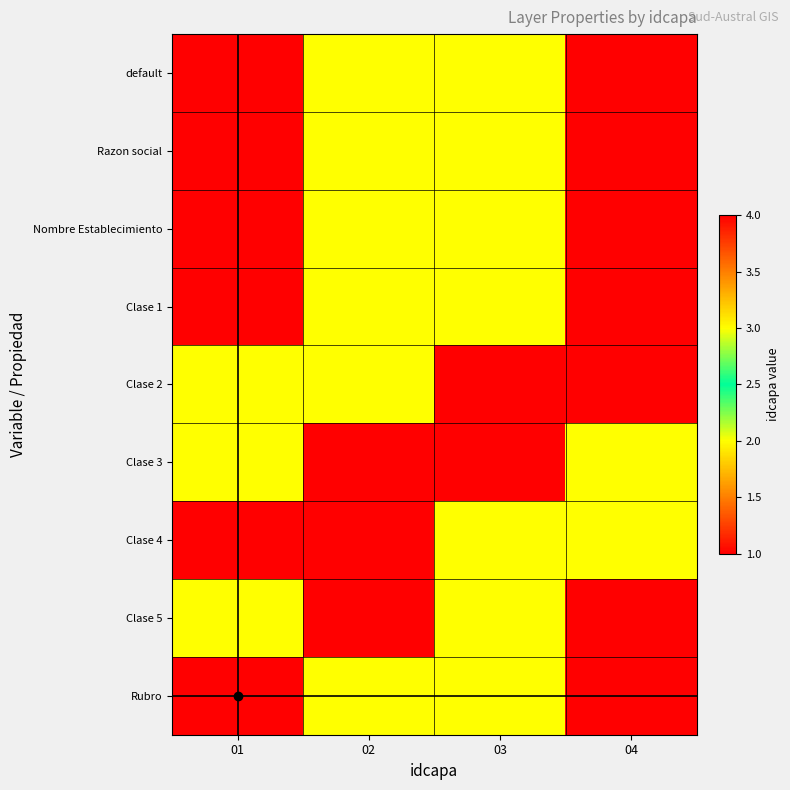

List the series in order of their peak value, highest first.

default, Razon social, Nombre Establecimiento, Clase 1, Clase 2, Clase 3, Clase 4, Clase 5, Rubro